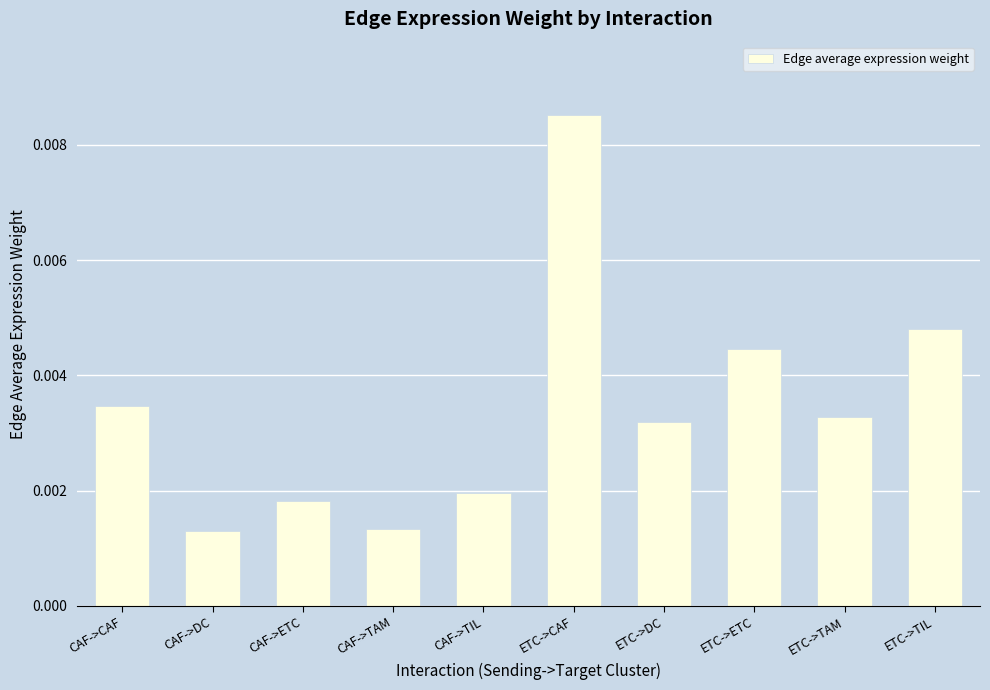

How many values are between 0 and 1?

10